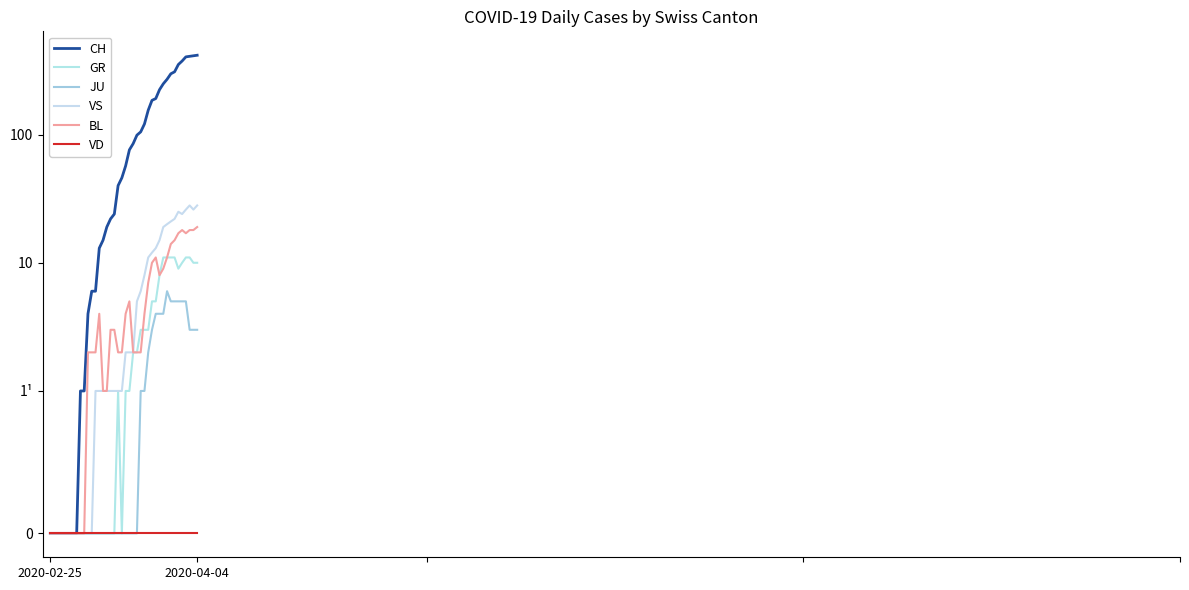

What is the difference between the maximum and minimum values in the BL series?

19